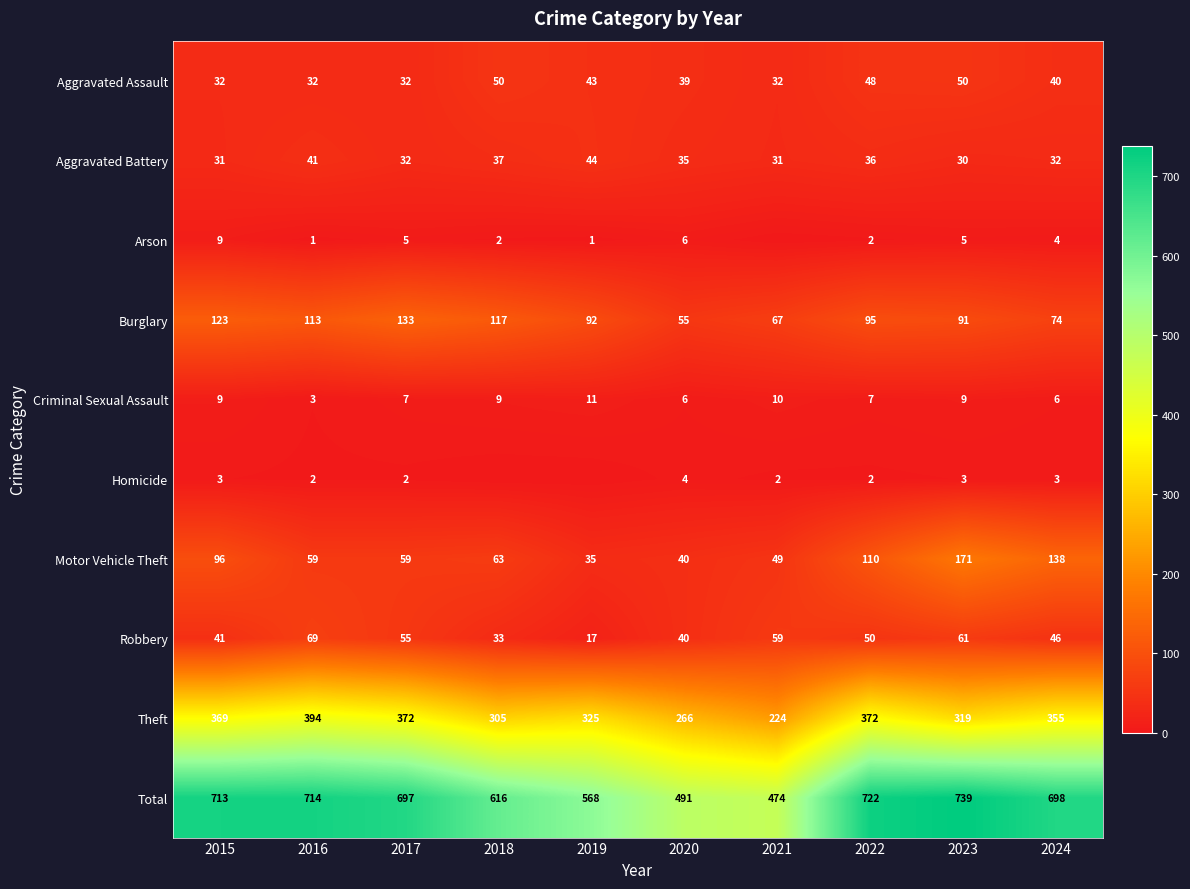

What is the maximum value for Robbery?

69